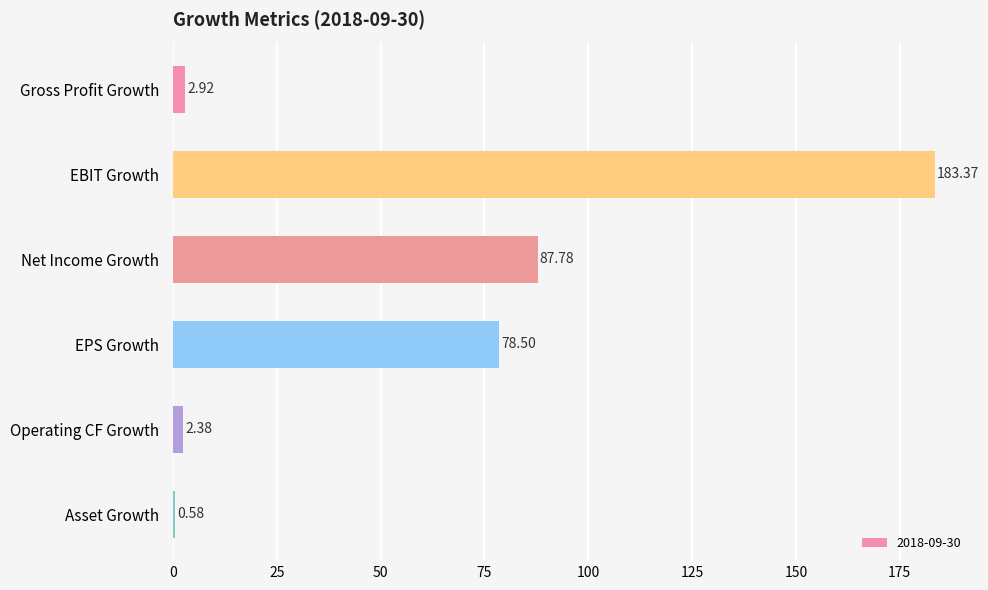

Where is the data nearest to the value 91?

Net Income Growth